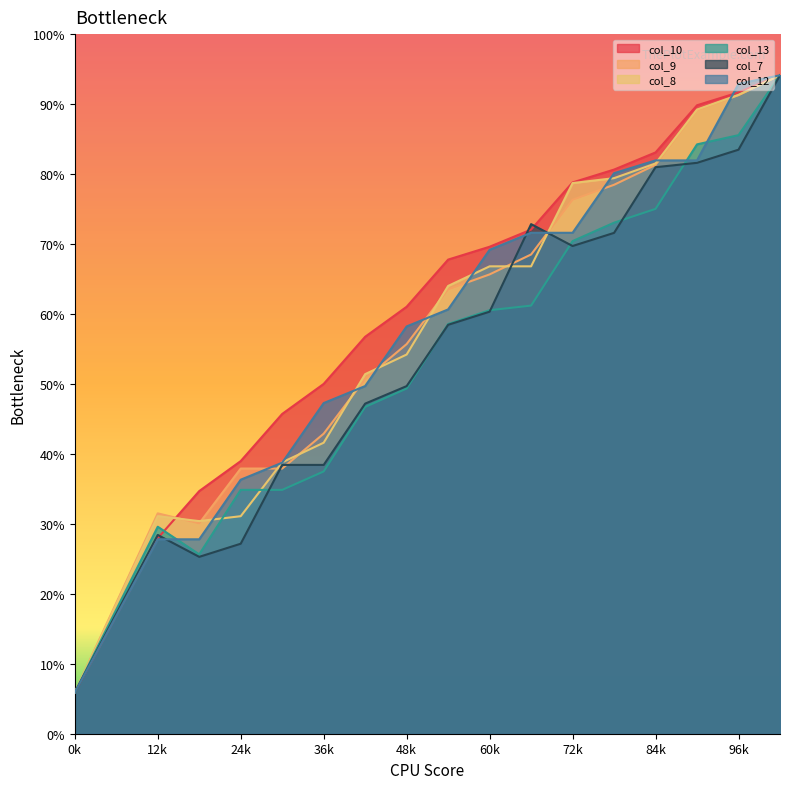

True or false: col_9 and col_10 cross at least once.

True